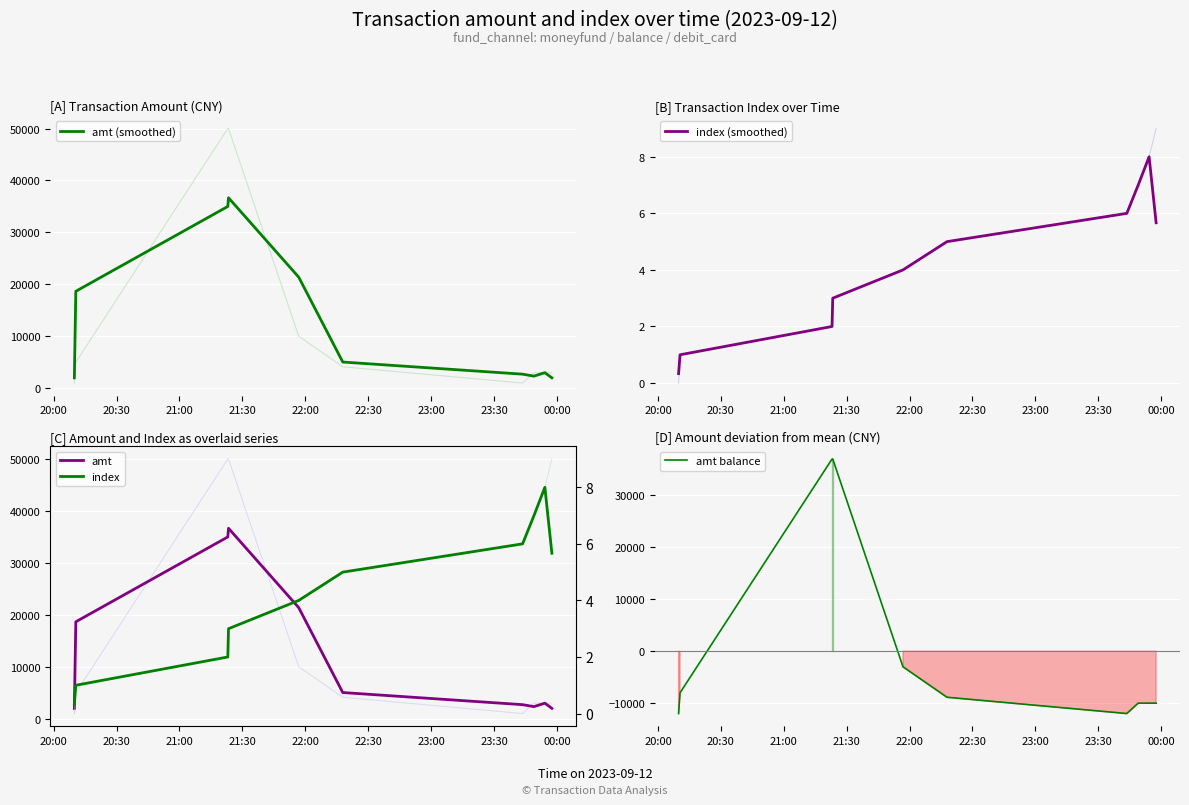

What is the label of the 1st point from the left?

20:00